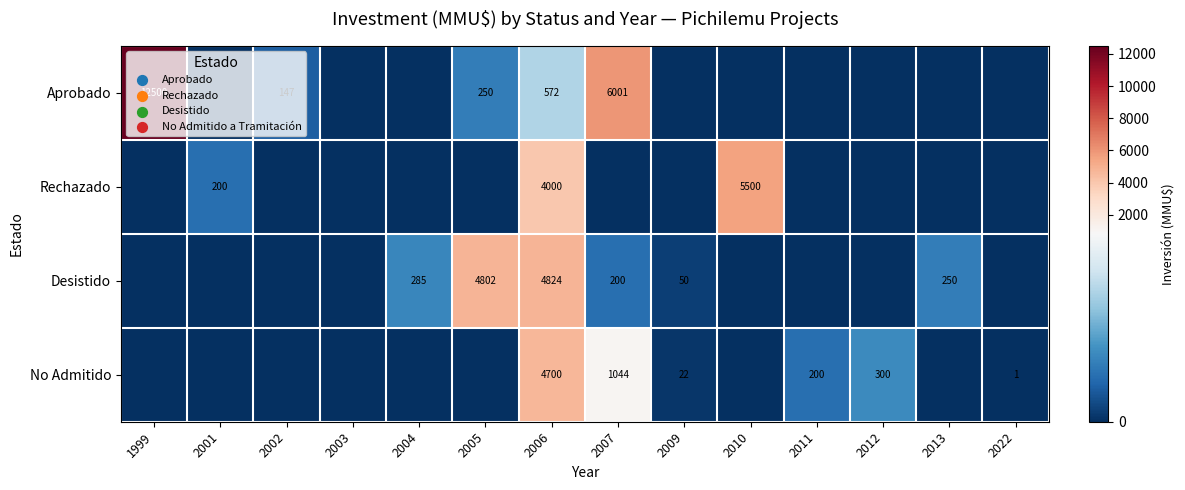

The value of Desistido at 2007 is 200. True or false?

True